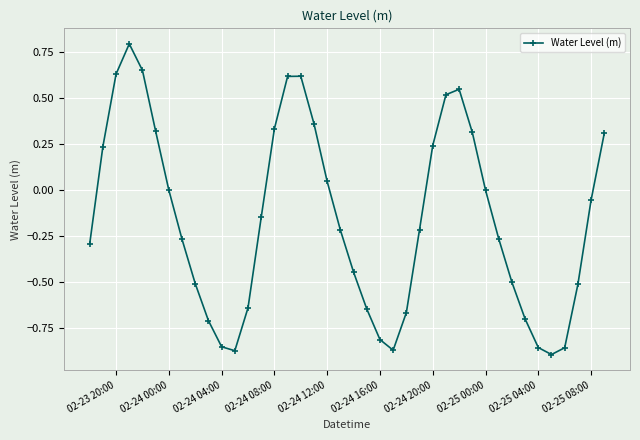

What is the sum of all values?

-6.3